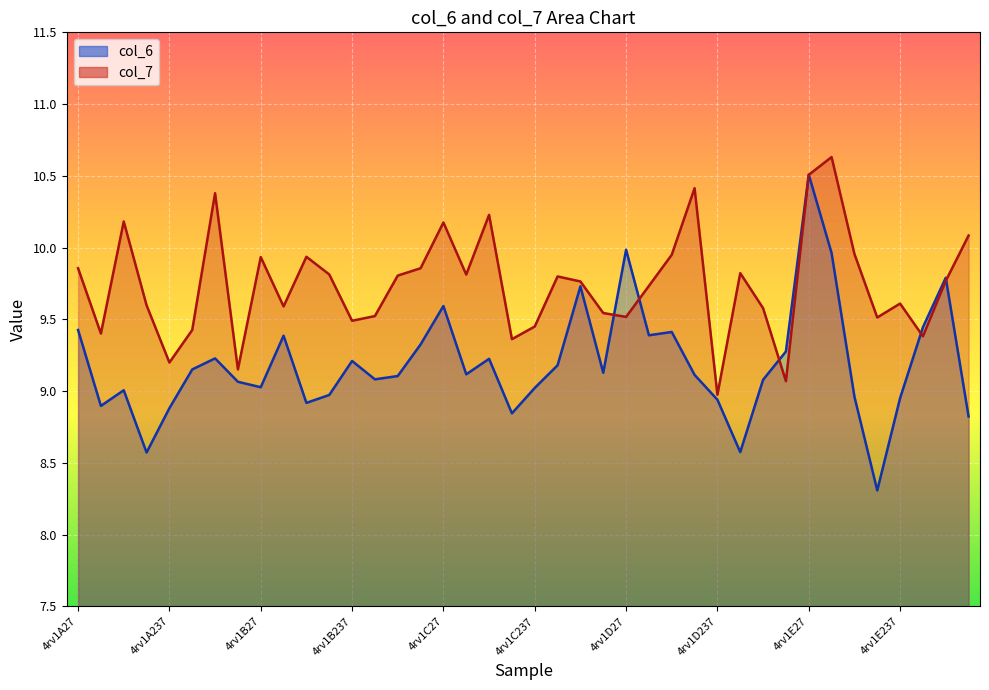

How many lines are shown in the chart?

2